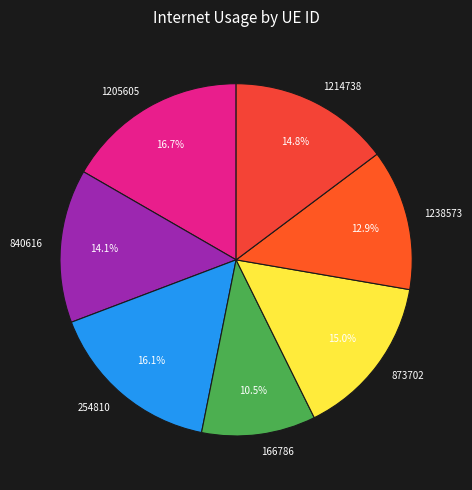

Which slice is the largest?

1205605